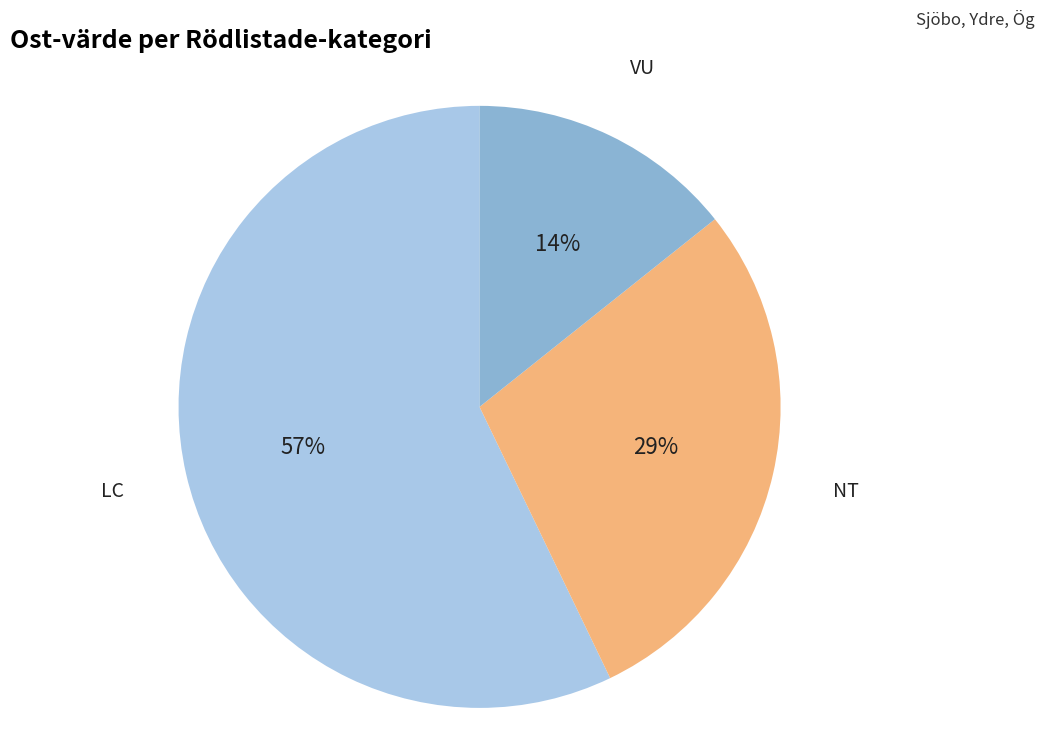

Rank the categories by value from highest to lowest.

LC, NT, VU